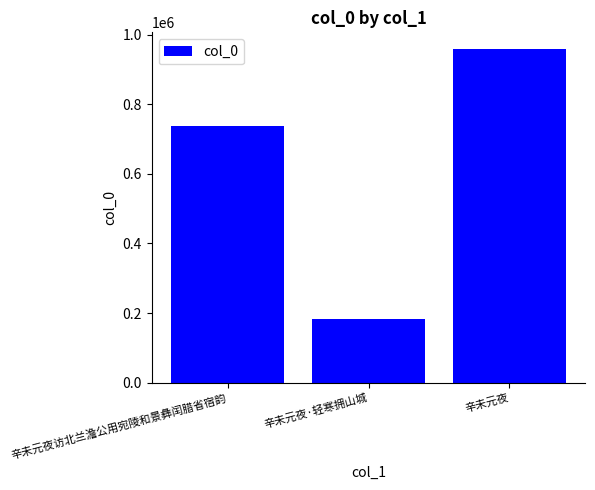

Reading left to right, transcribe all the data shown in this chart.

辛未元夜访北兰澹公用宛陵和景彝闰腊省宿韵=736563	辛未元夜·轻寒拥山城=181796	辛未元夜=958422